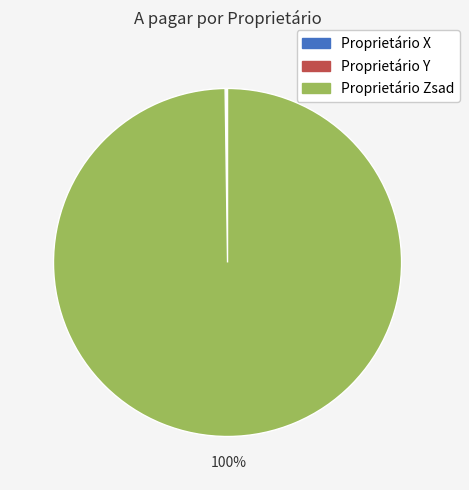

True or false: Proprietário Zsad accounts for 86% of the total.

False